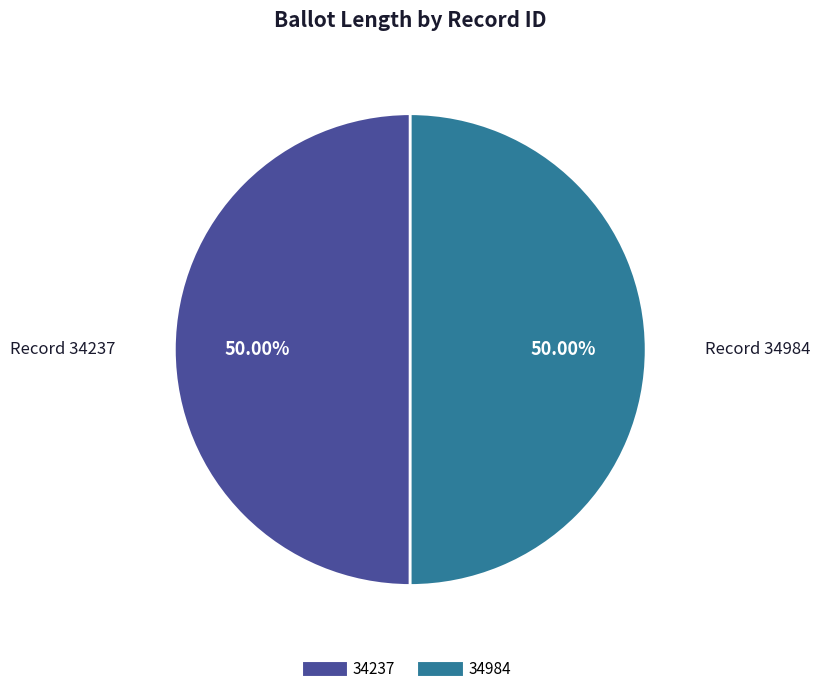

To the nearest percent, what is the average slice percentage?

50%